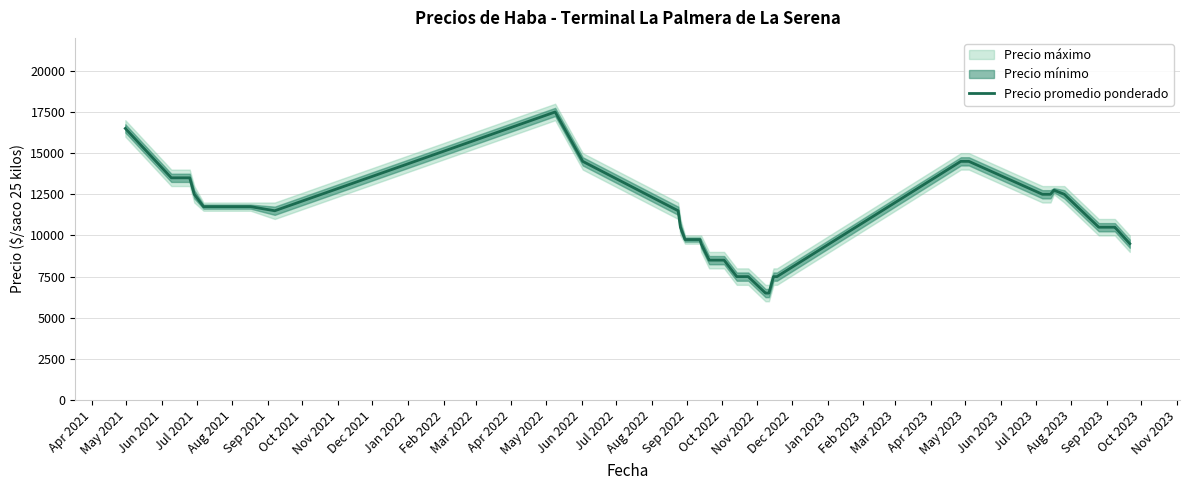

What is the minimum value for Precio promedio ponderado?

6500